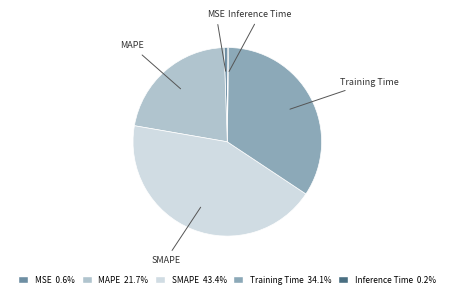

Which slice is the largest?

SMAPE